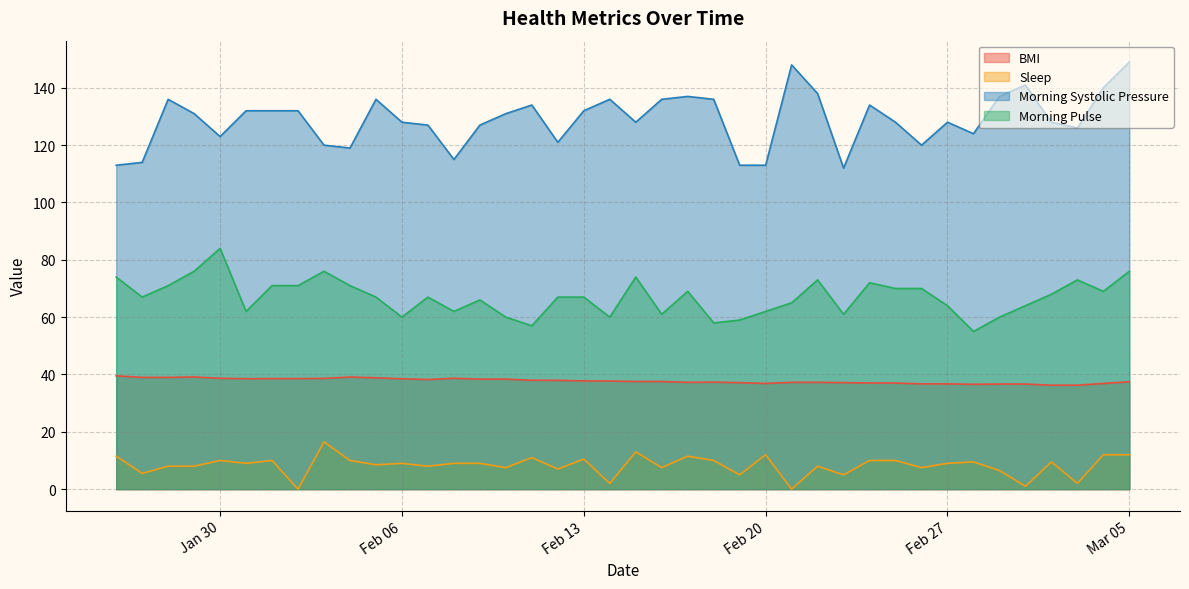

Between 2024-02-08 and 2024-03-04, which series saw the biggest shift?

Morning Systolic Pressure